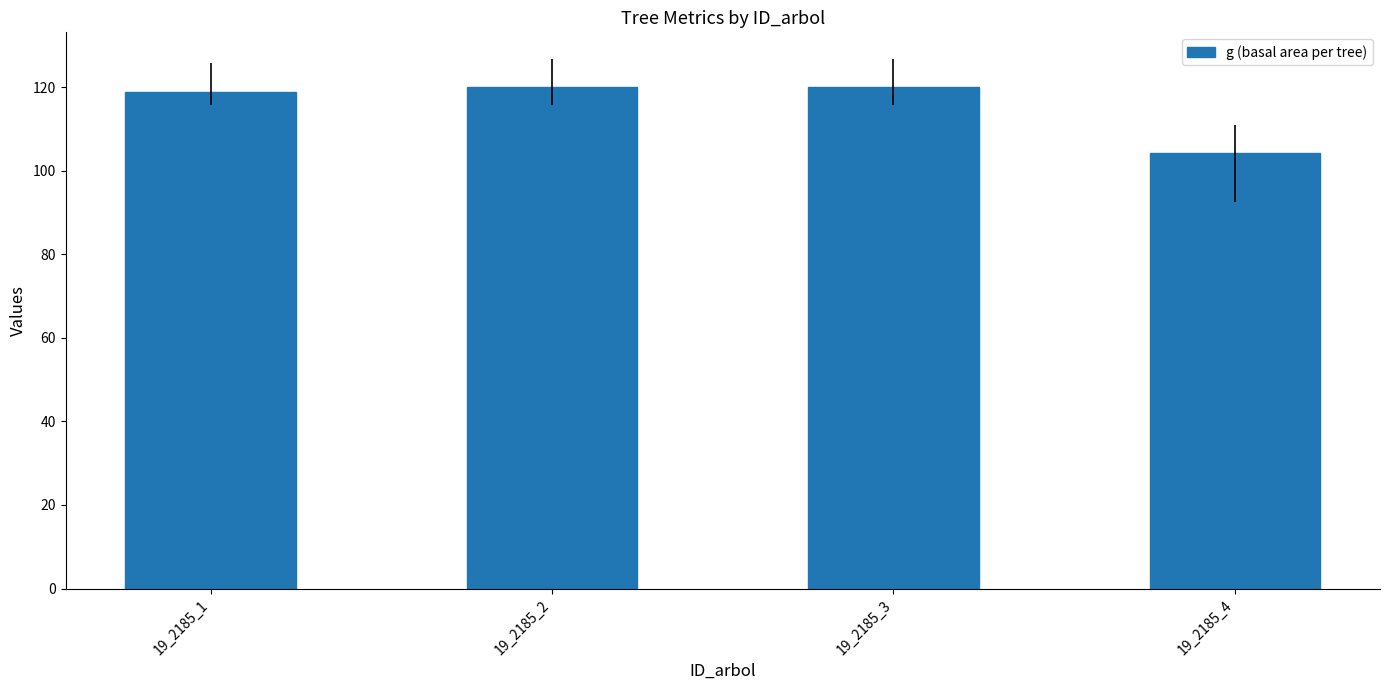

What is the difference between the values at 19_2185_3 and 19_2185_1?

1.1